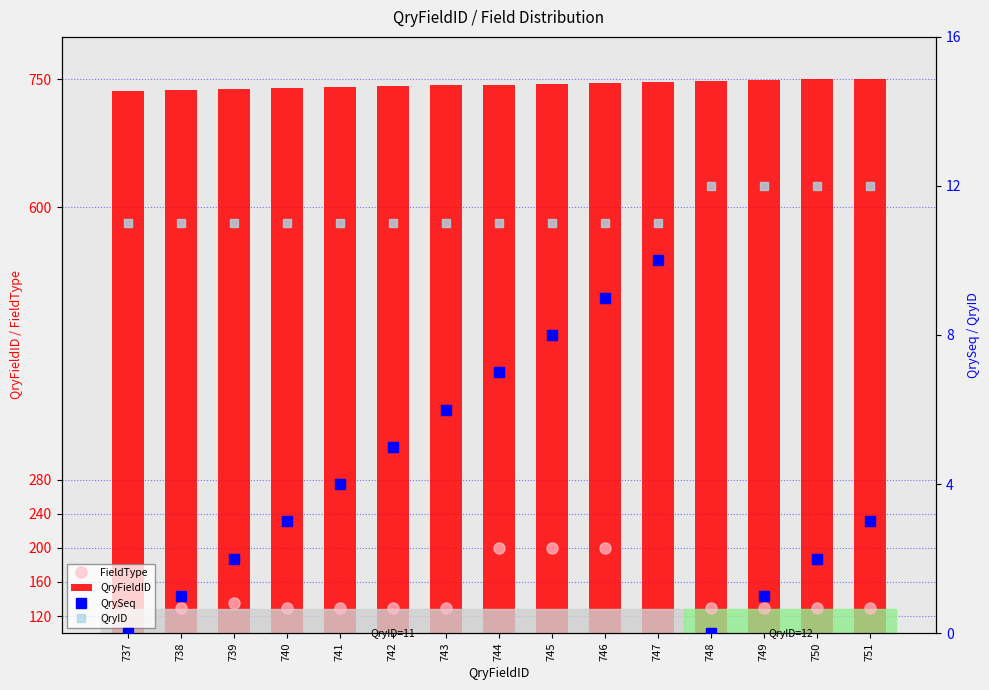

The QryFieldID series shows 999 at 741. True or false?

False